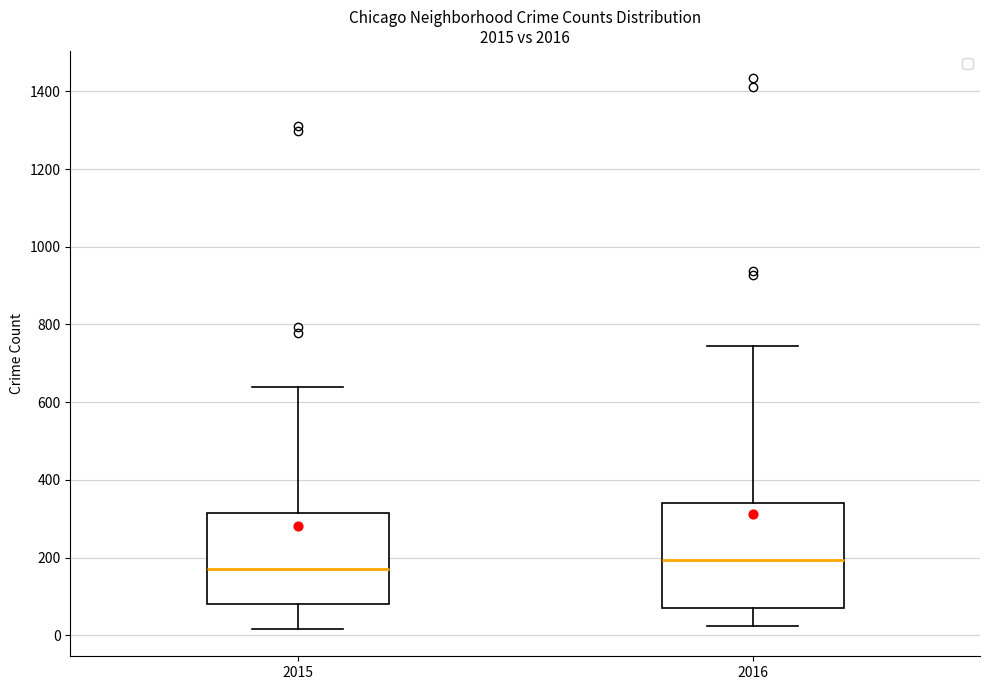

Where is the lower edge of the box at x = 2015 on the y-axis? The values are not printed on the chart, so give them approximately, as read against the axis.

80